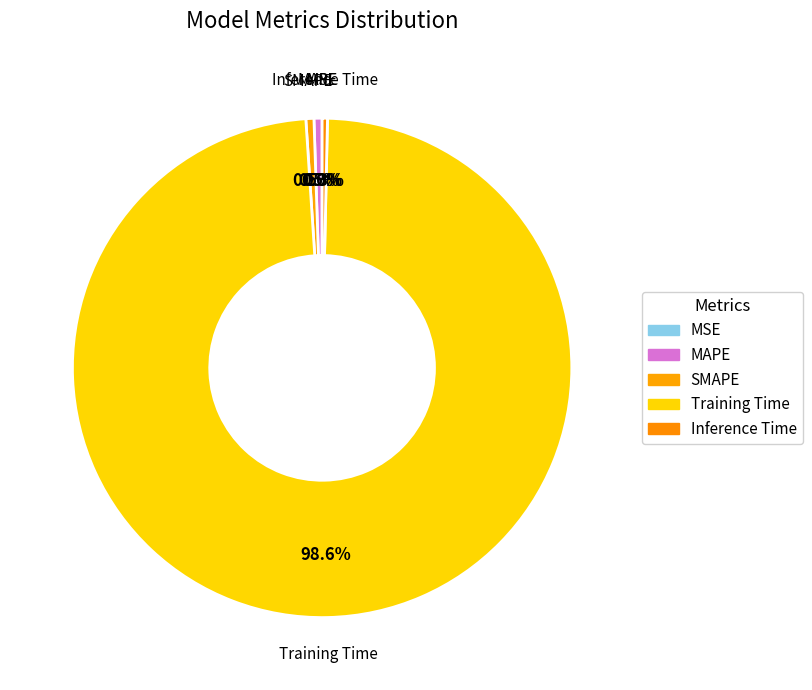

Which slice is the largest?

Training Time